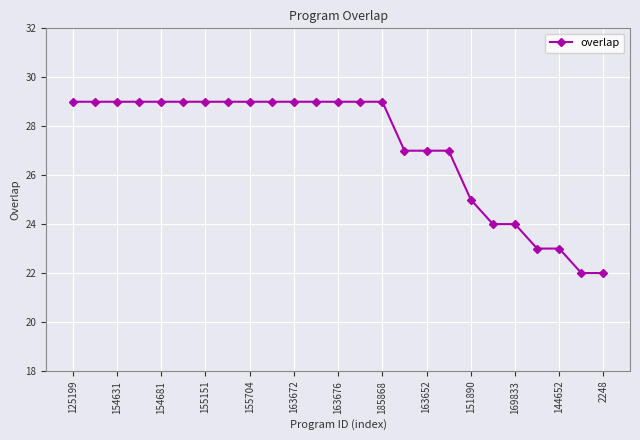

What is the difference between the maximum and second lowest values?

7